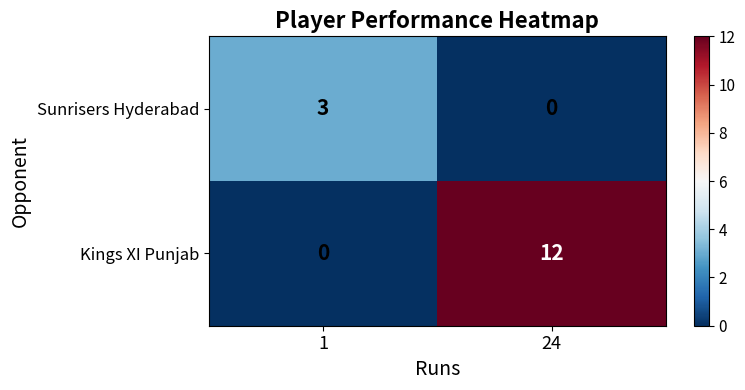

Which series has the largest range (max minus min)?

Kings XI Punjab